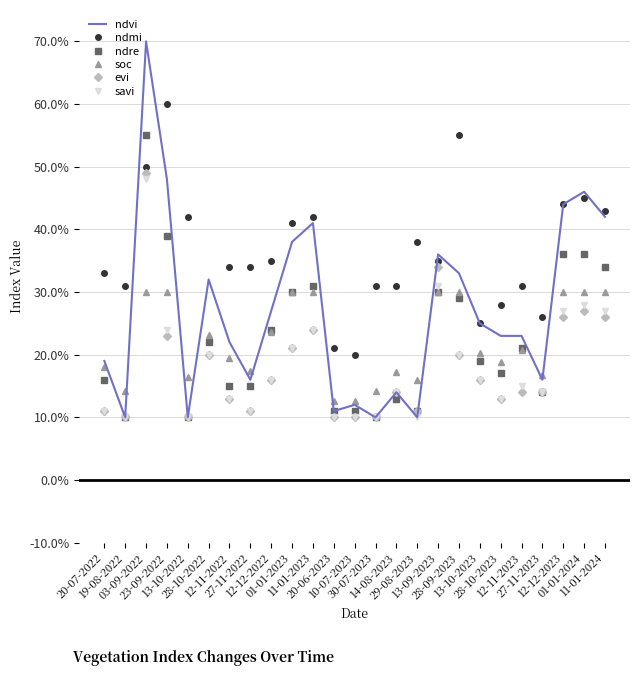

What are all the series names shown in the legend?

ndvi, ndmi, ndre, soc, evi, savi